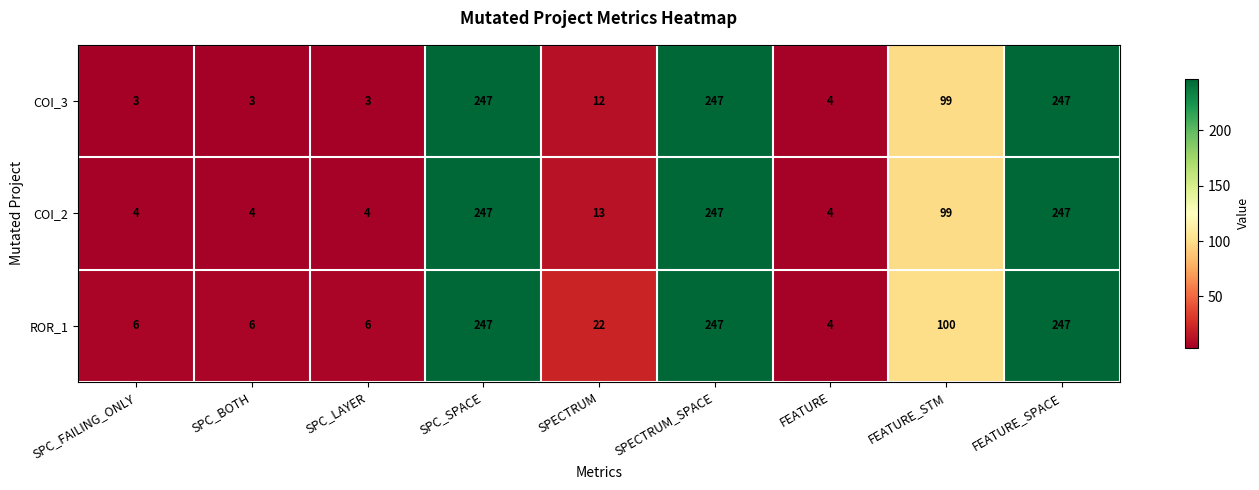

What is the average value of the COI_3 series?

96